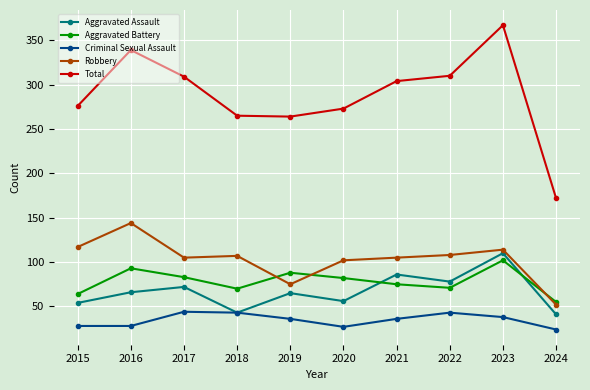

The value of Aggravated Assault at 2021 is 126. True or false?

False